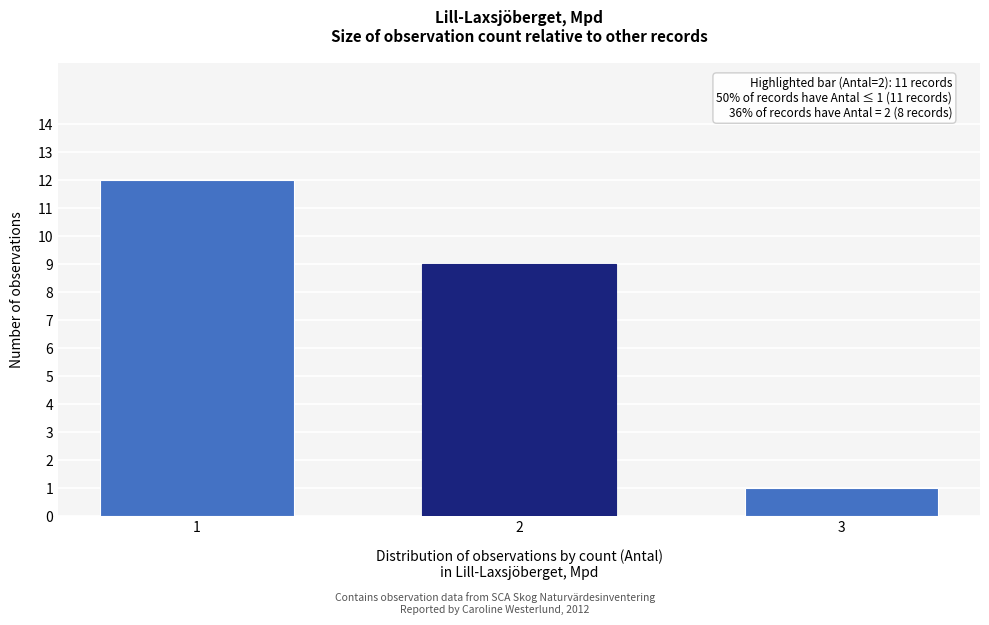

Reading left to right, what are all the values shown in this chart?

12	9	1